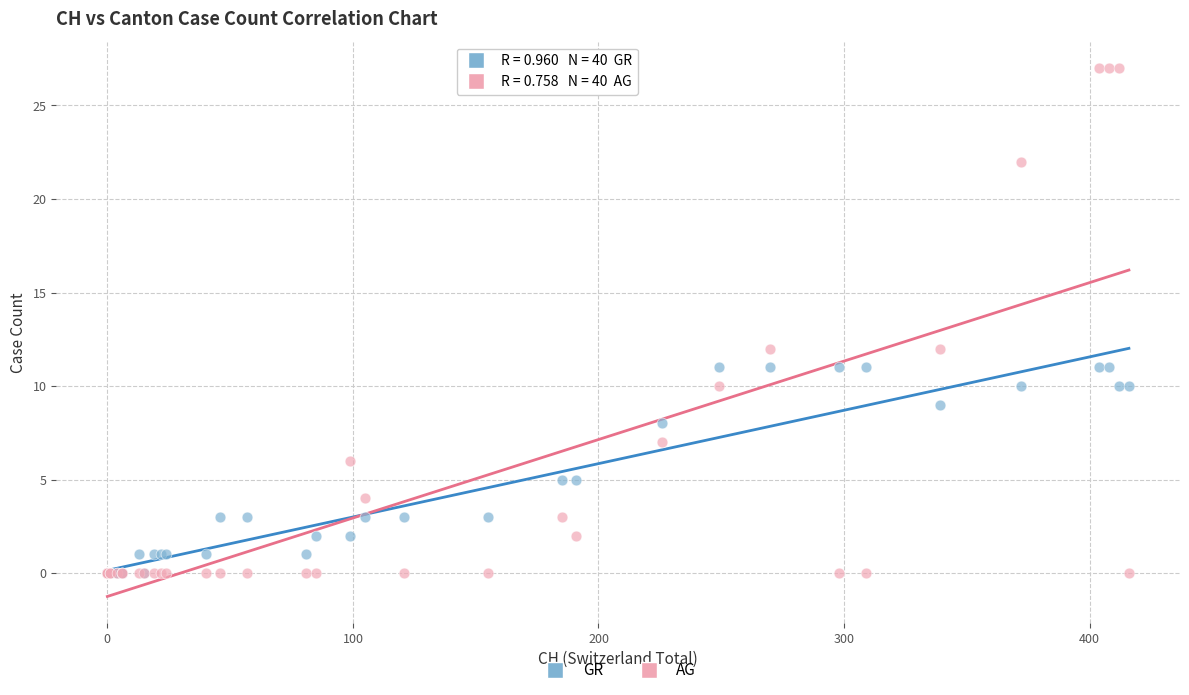

What are all the series names shown in the legend?

GR, AG